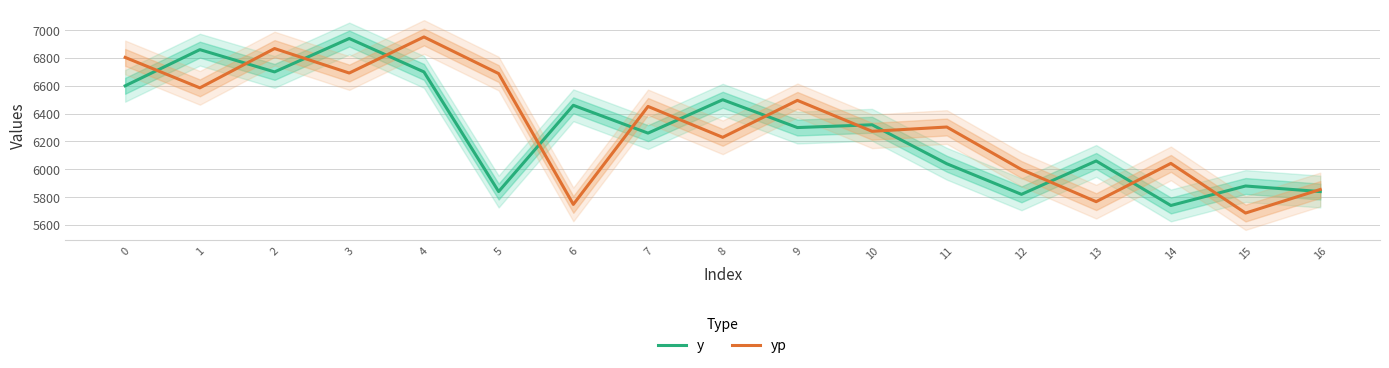

Which series has the largest total across all categories?

yp